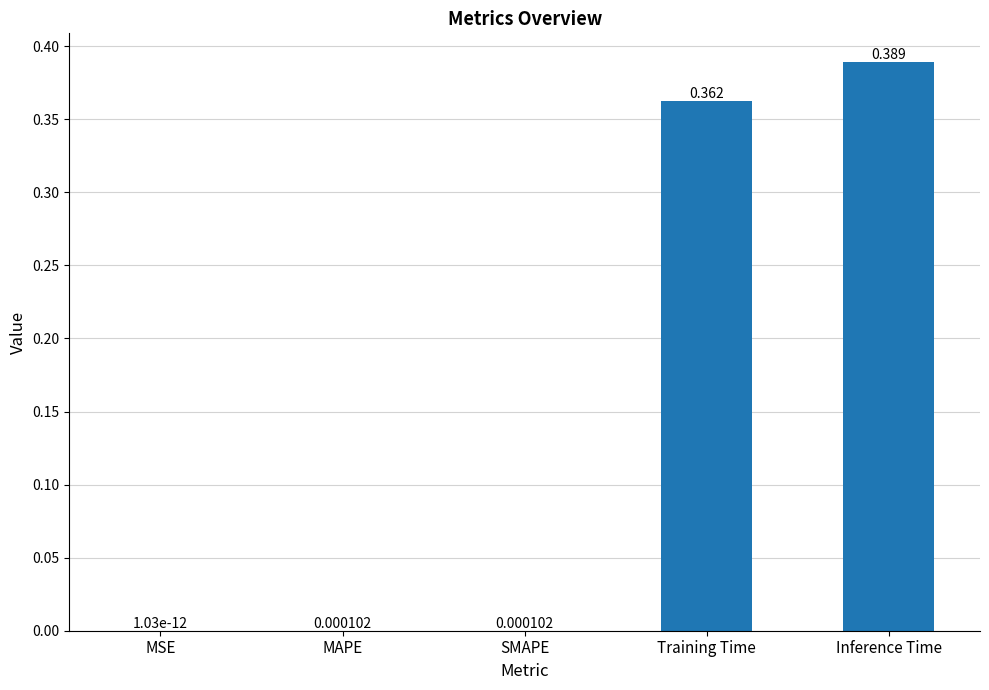

How many series are shown in this chart?

1